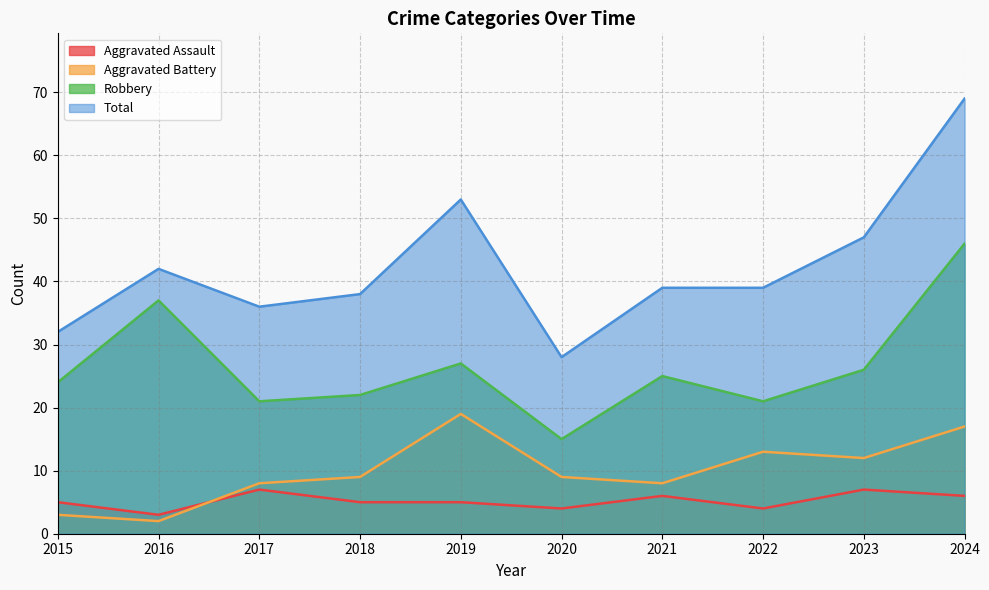

What is the difference between the second highest and second lowest values in the Aggravated Assault series?

3